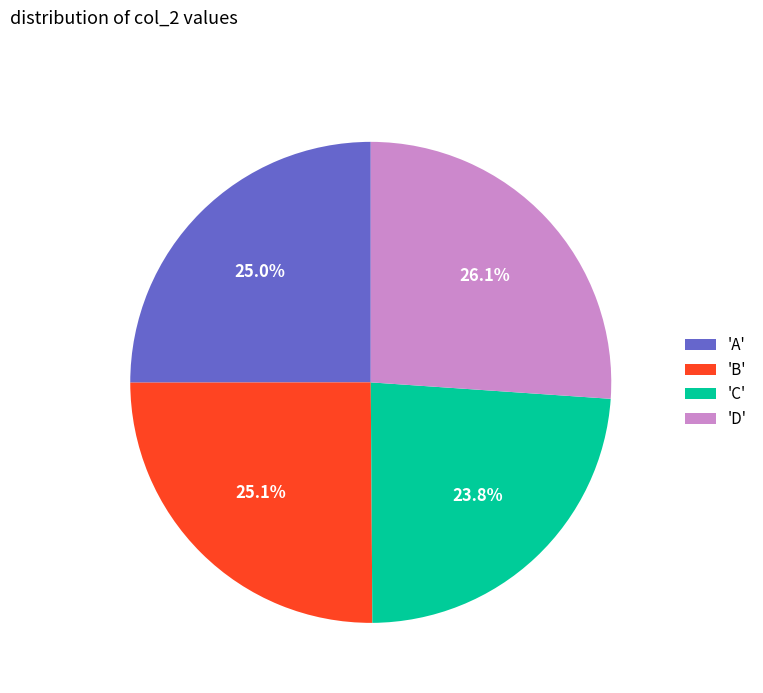

Which has a higher value, 'D' or 'B'?

'D'